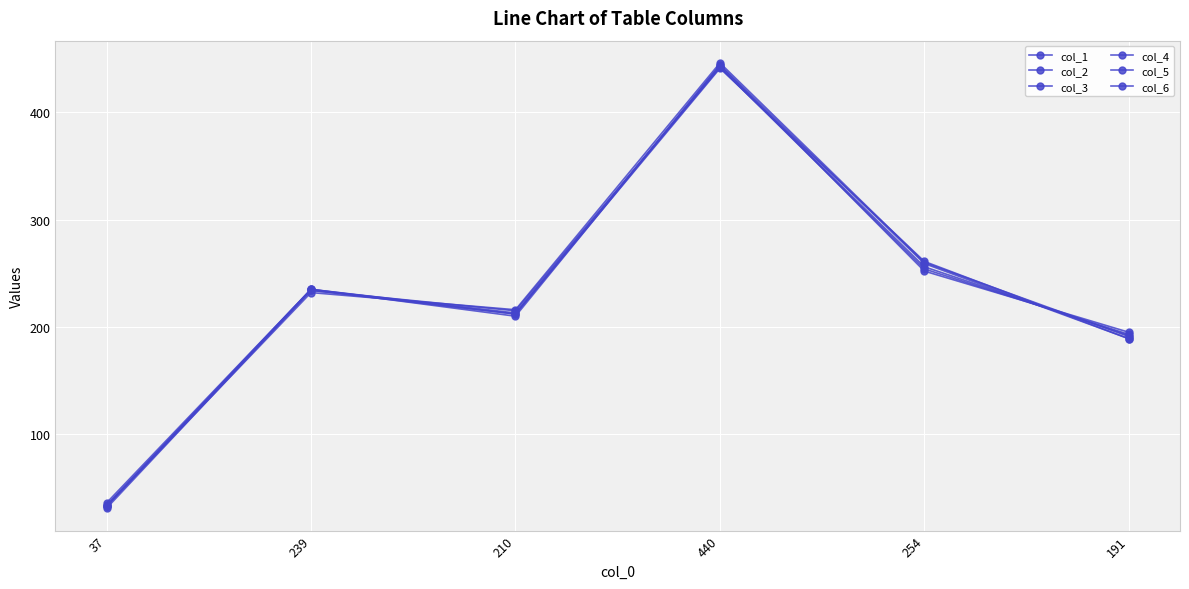

At which category is the sum across all series the highest?

440